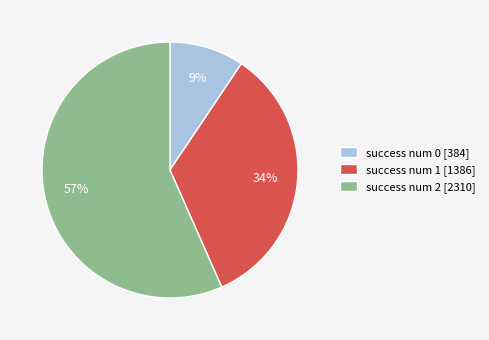

Is the sum of success num 2 [2310] and success num 0 [384] greater than half?

Yes